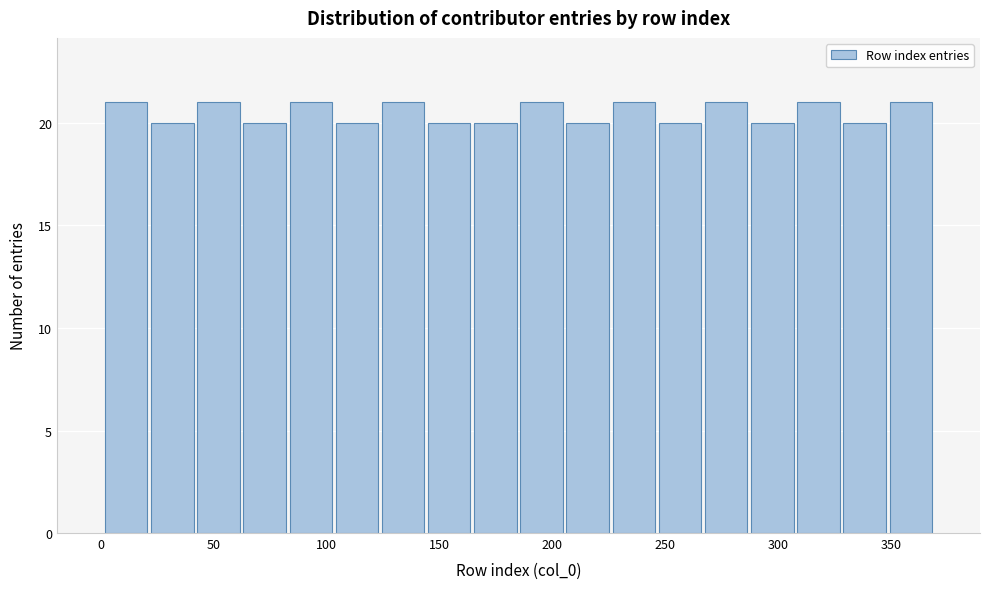

Reading left to right, transcribe this chart: for each bar, give the range it covers on the x-axis and its height. Neither the bar edges nor the heights are printed on the chart, so give them approximately, as read against the axes.

0 to 20: 21
20 to 40: 20
40 to 60: 21
60 to 85: 20
85 to 105: 21
105 to 125: 20
125 to 145: 21
145 to 165: 20
165 to 185: 20
185 to 205: 21
205 to 225: 20
225 to 245: 21
245 to 265: 20
265 to 285: 21
285 to 310: 20
310 to 330: 21
330 to 350: 20
350 to 370: 21